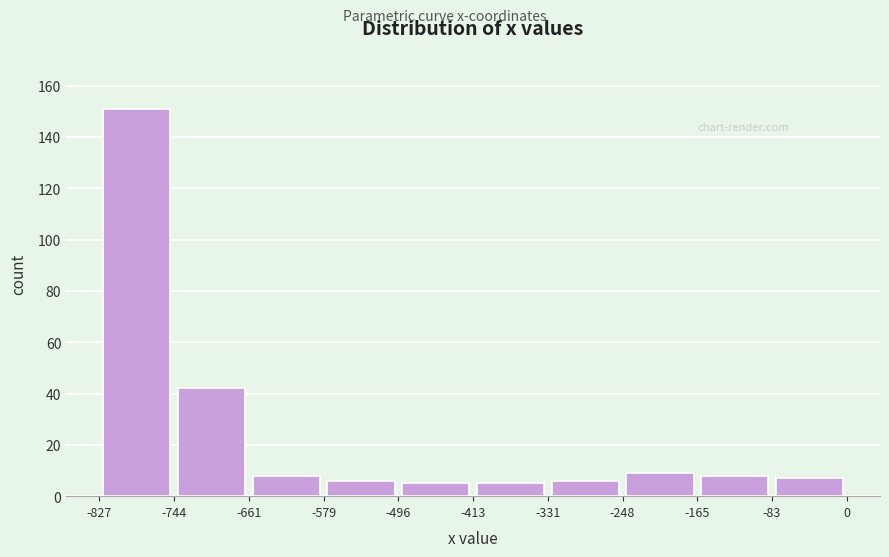

Reading left to right, transcribe this chart: for each bar, give the range it covers on the x-axis and its height. The values are not printed on the chart, so give them approximately, as read against the axis.

-827 to -744: 152
-744 to -661: 42
-661 to -579: 8
-579 to -496: 6
-496 to -413: 6
-413 to -331: 6
-331 to -248: 6
-248 to -165: 10
-165 to -83: 8
-83 to 0: 8